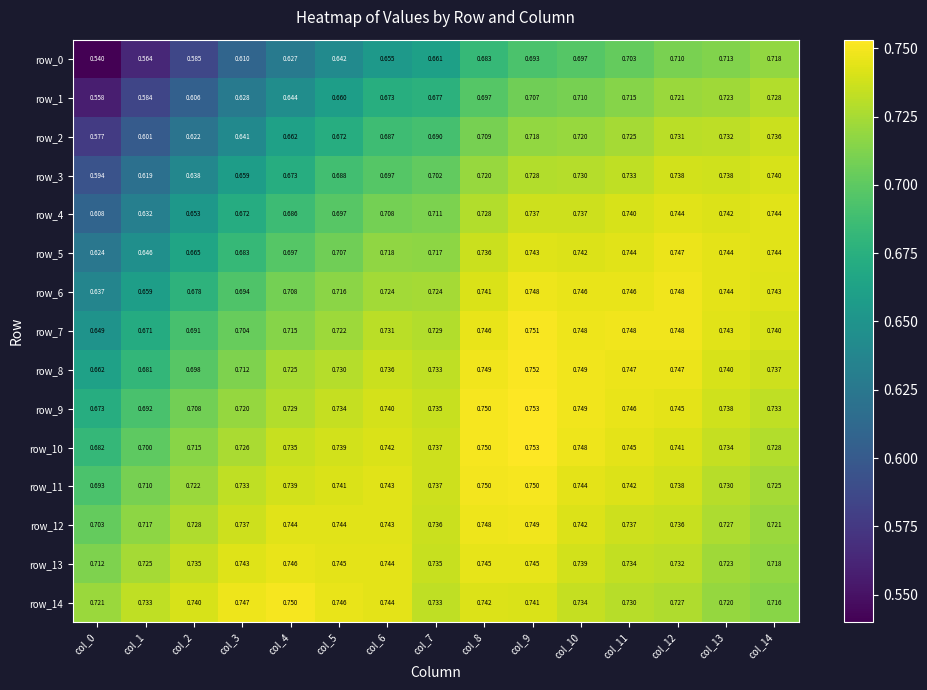

Between col_14 and col_13, which is larger?

col_14